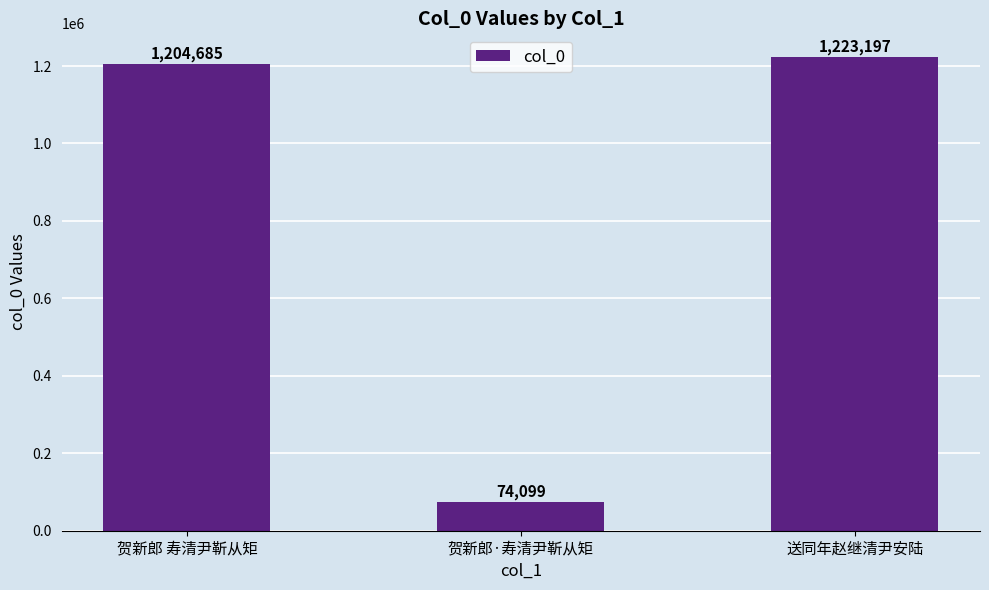

What is the difference between the values at 贺新郎·寿清尹靳从矩 and 贺新郎 寿清尹靳从矩?

1130586